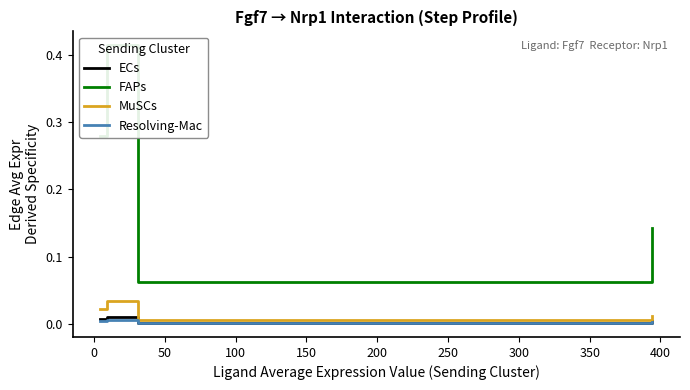

Is it true that Resolving-Mac equals 0.0 at 0?

False